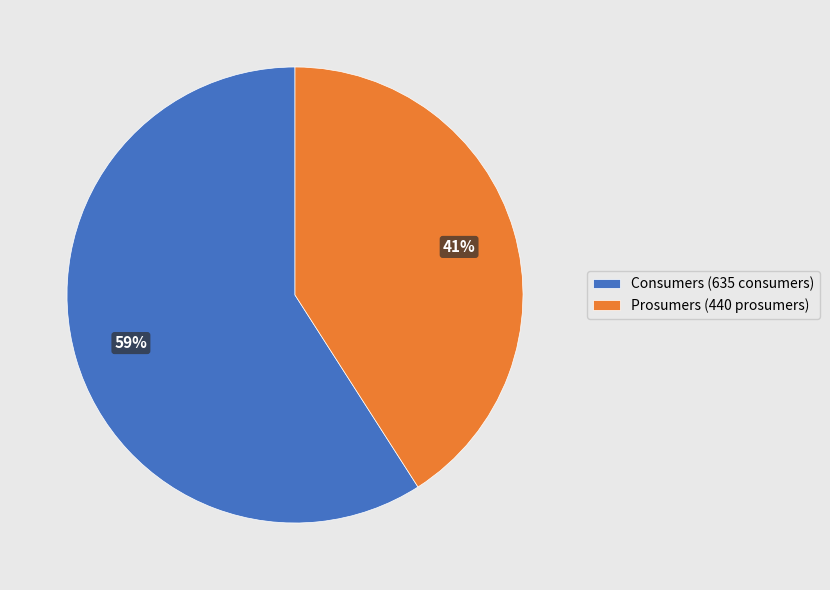

To the nearest percent, what percentage of the pie is Prosumers?

41%